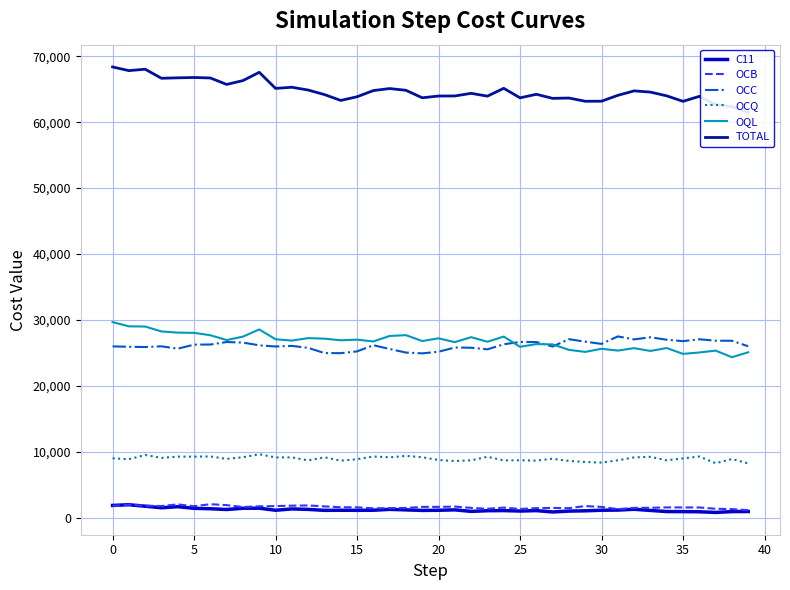

Which series has the largest range (max minus min)?

TOTAL